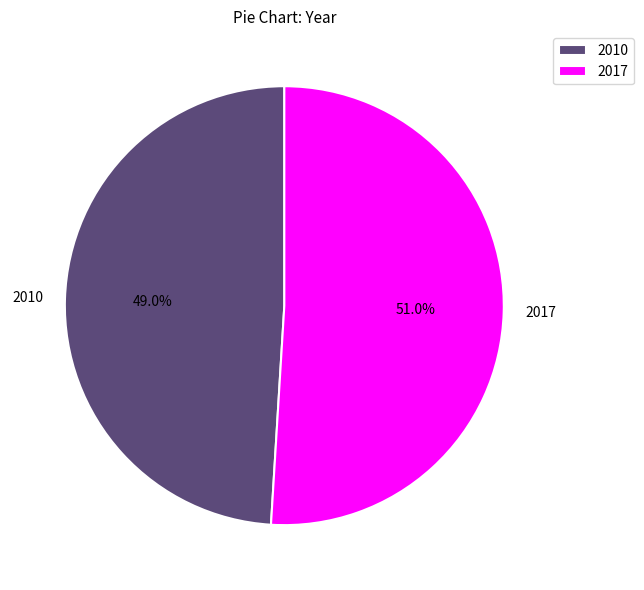

How much of the chart is everything except 2010?

51.0%